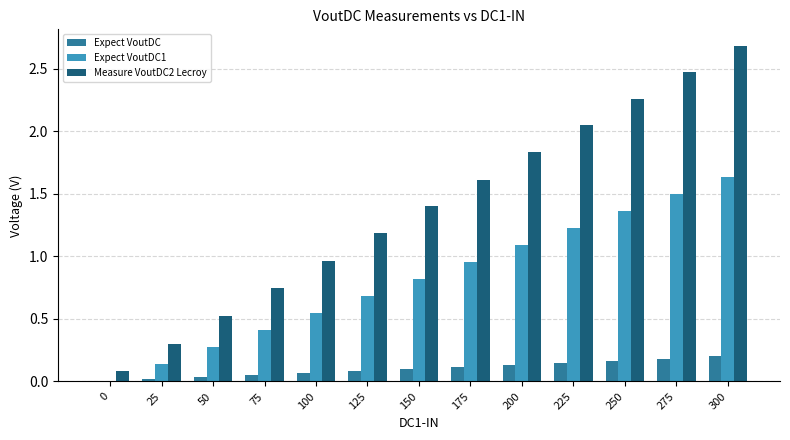

What is the sum of all Expect VoutDC values?

1.3